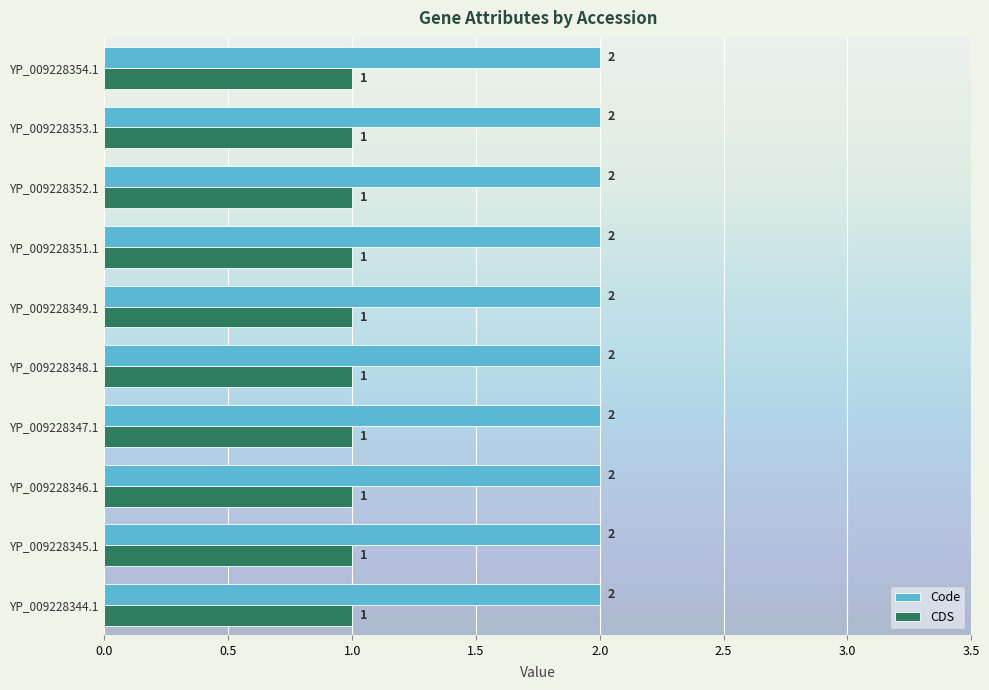

Which series has the largest total across all categories?

Code